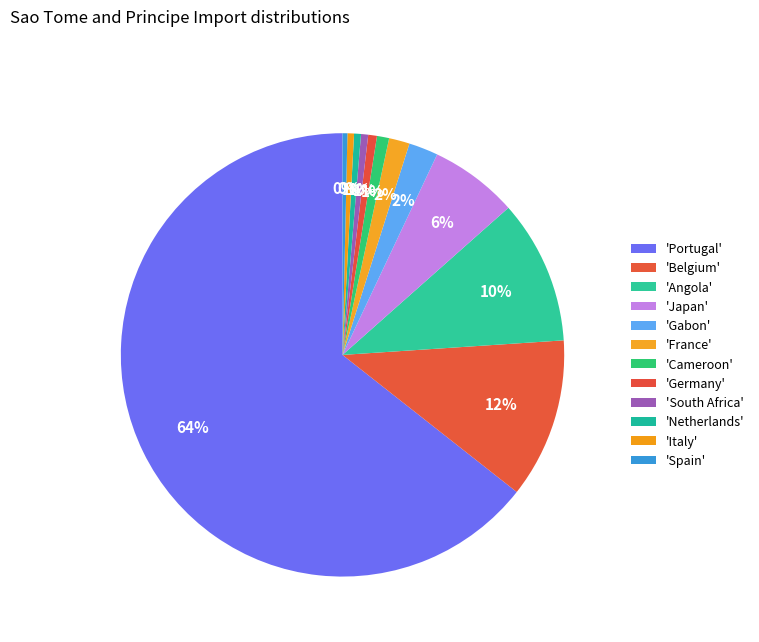

To the nearest percent, what is the average slice percentage?

8%